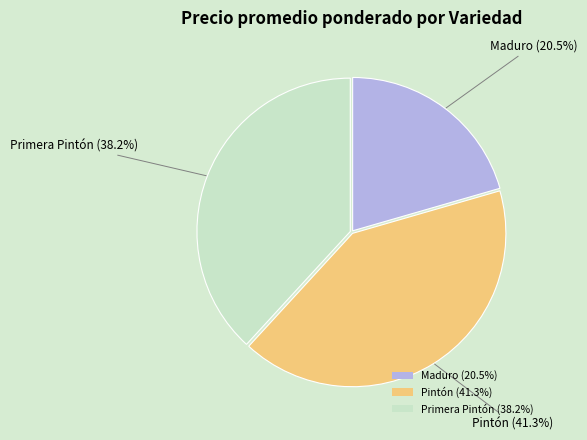

Between Primera Pintón (38.2%) and Maduro (20.5%), which is larger?

Primera Pintón (38.2%)